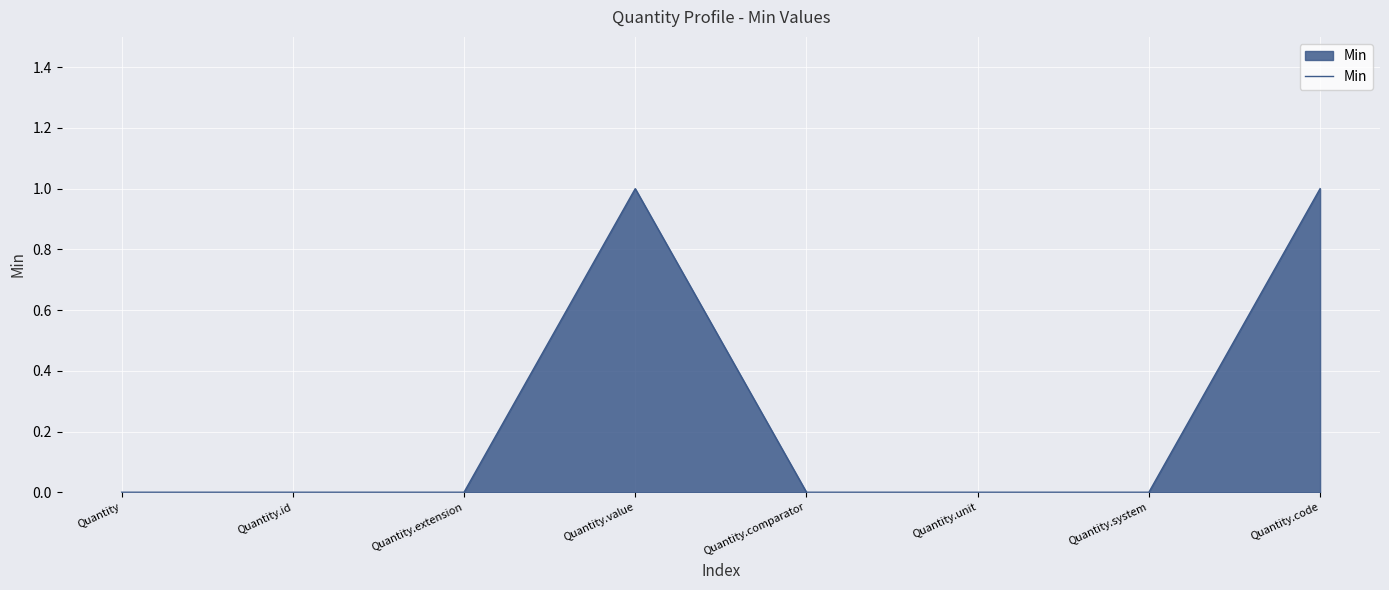

What position from the right is Quantity.value?

5